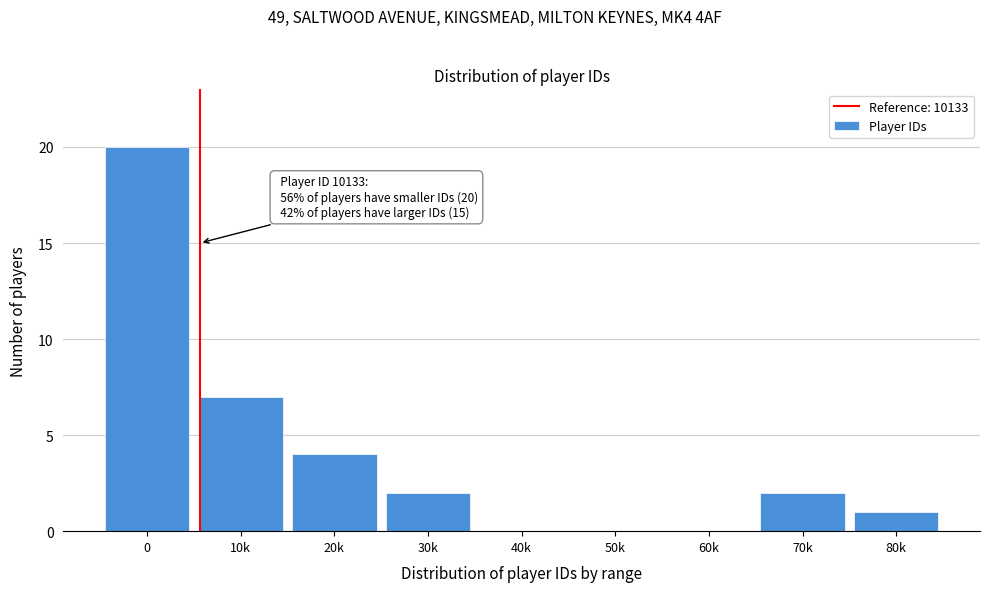

Reading left to right, extract all data points from this chart.

0=20	10k=7	20k=4	30k=2	40k=0	50k=0	60k=0	70k=2	80k=1